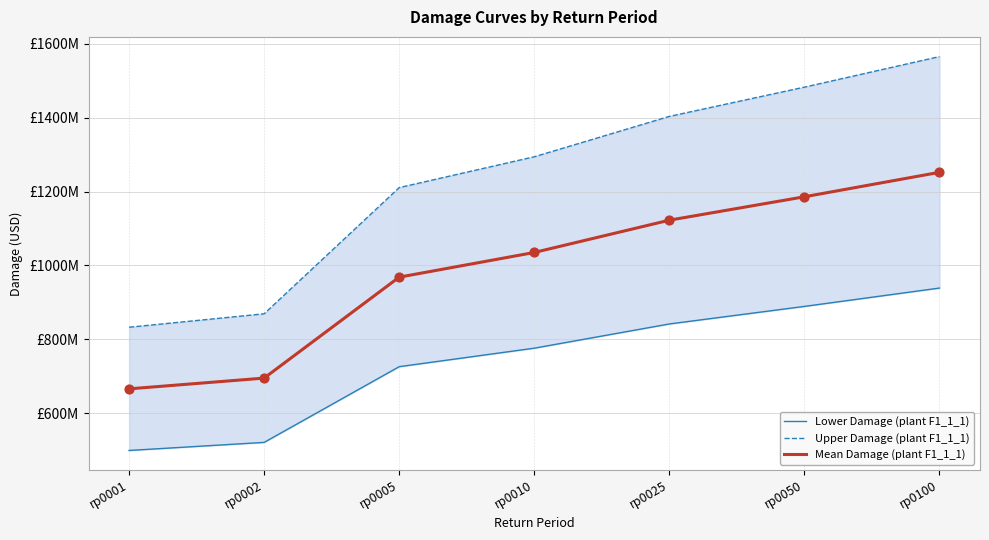

What is the total value across all series at rp0005?

2905394284.5